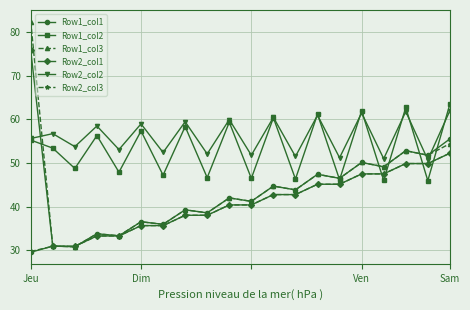

What is the value of the Row1_col1 point at the 18th from the left?

52.8